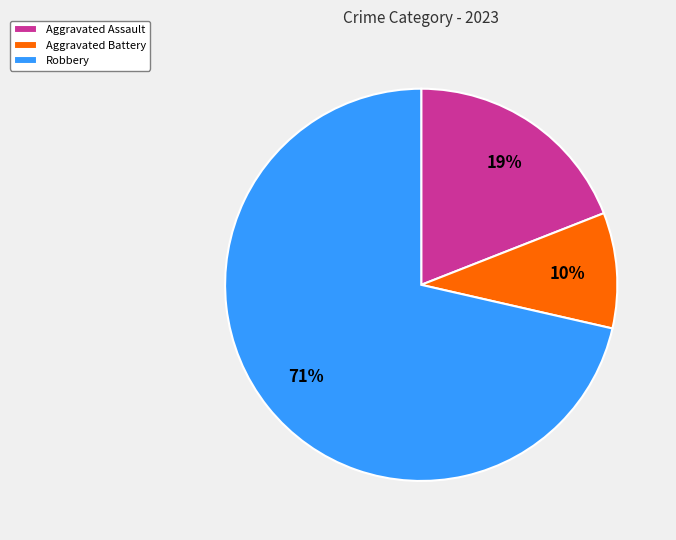

The Robbery slice represents 71% of the pie. True or false?

True